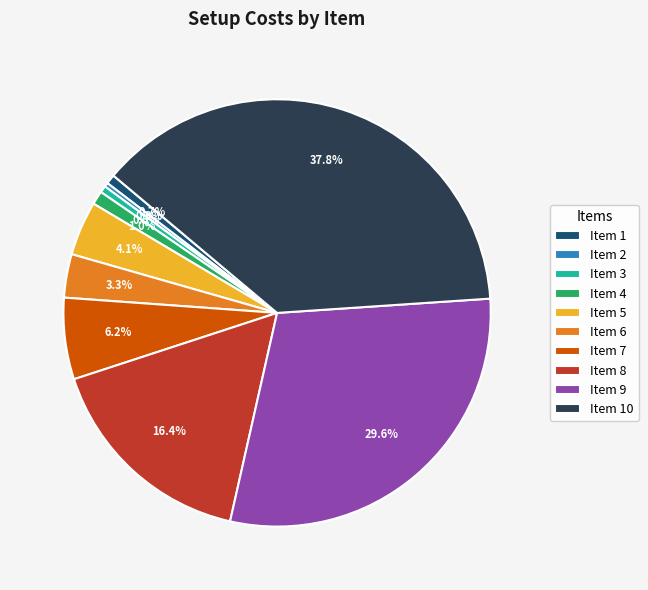

What is the largest slice in the pie chart?

Item 10